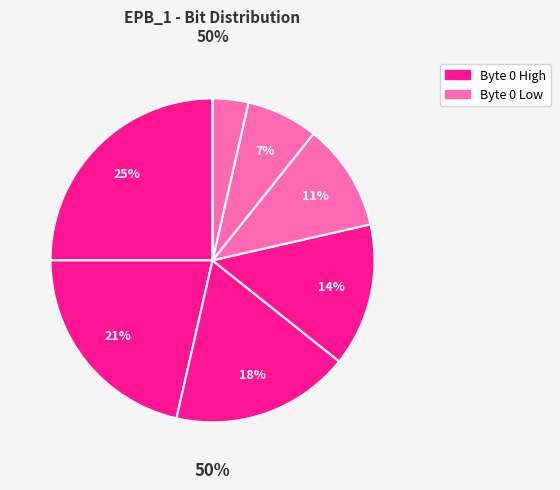

What is the ratio of the value at 2 to the value at 1?

2.0